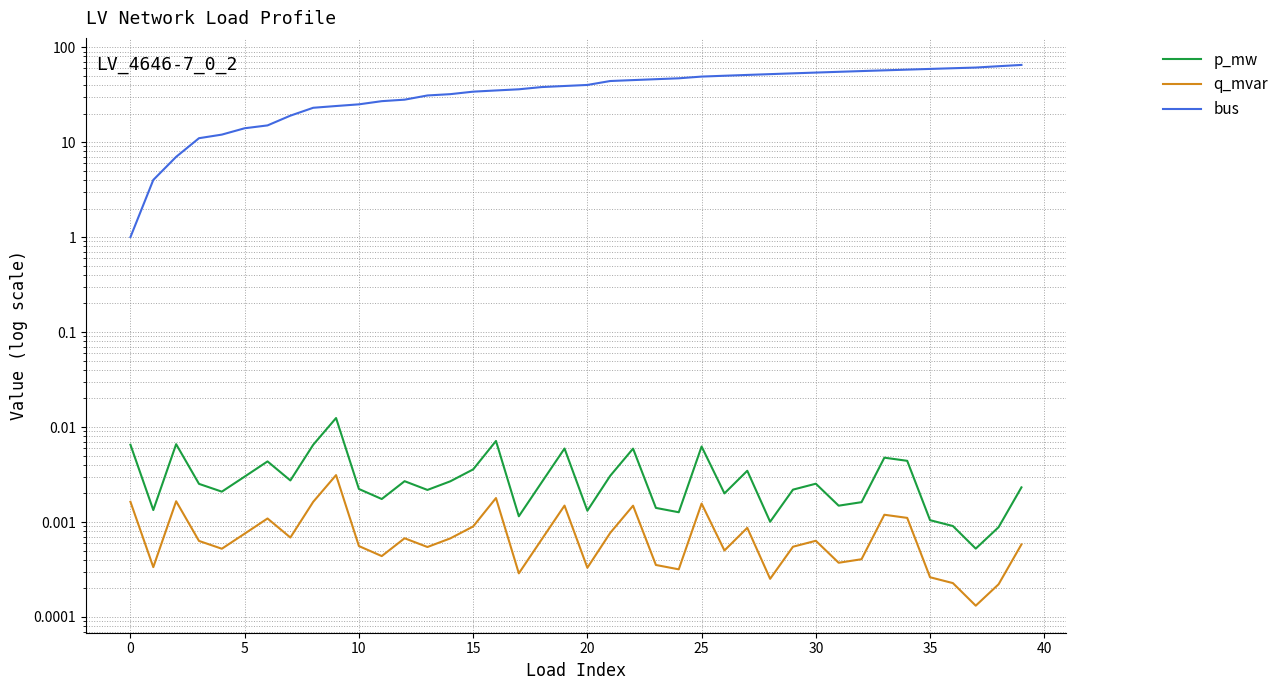

At how many categories does at least one series exceed 36?

22